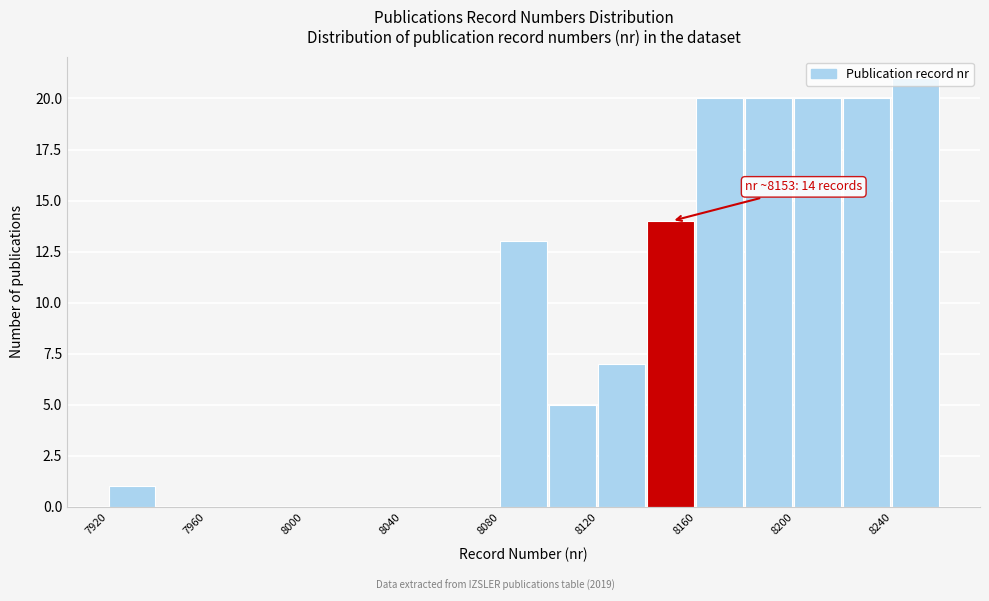

Over which range of the x-axis is the bar tallest?

8240 to 8260